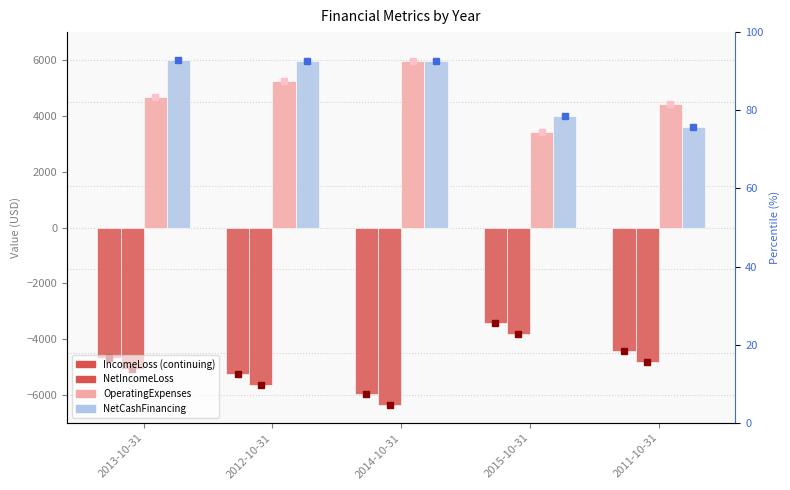

Rank the categories by OperatingExpenses value from lowest to highest.

2015-10-31, 2011-10-31, 2013-10-31, 2012-10-31, 2014-10-31